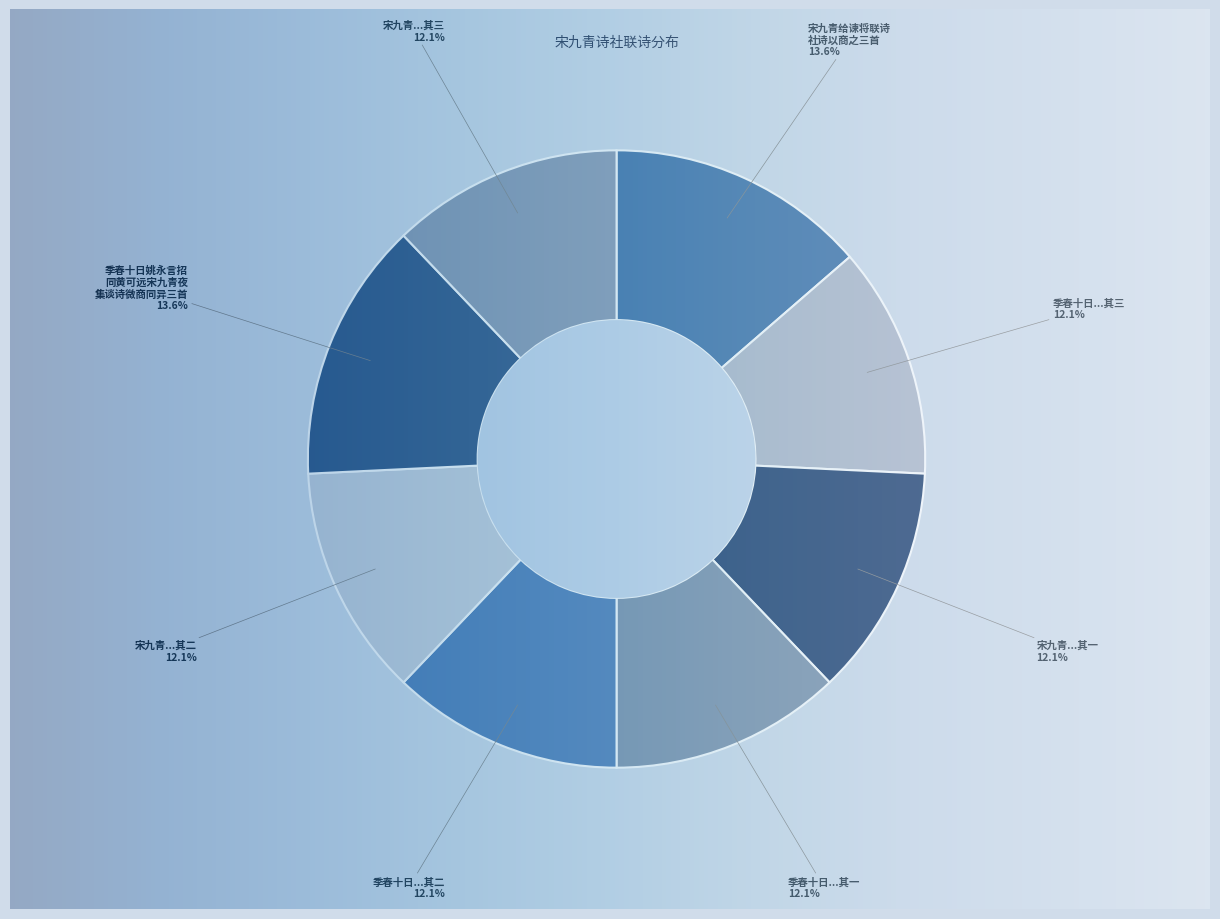

To the nearest percent, what percentage of the pie is 宋九青给谏将联诗社诗以商之三首?

14%